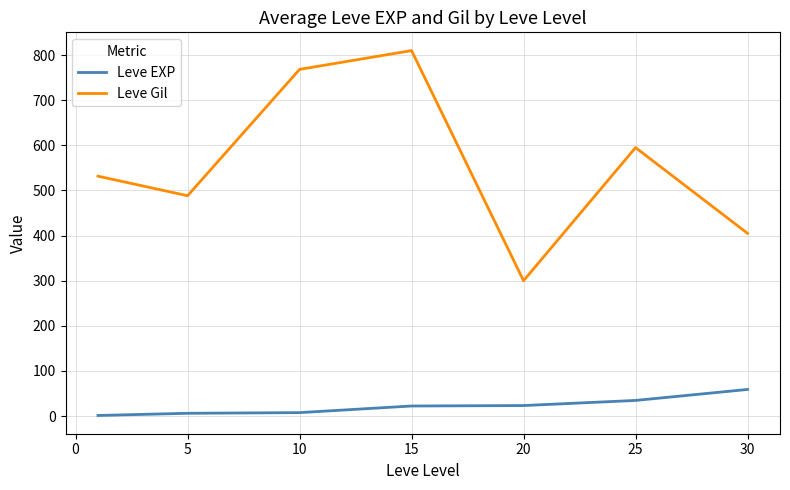

Which series has the largest range (max minus min)?

Leve Gil